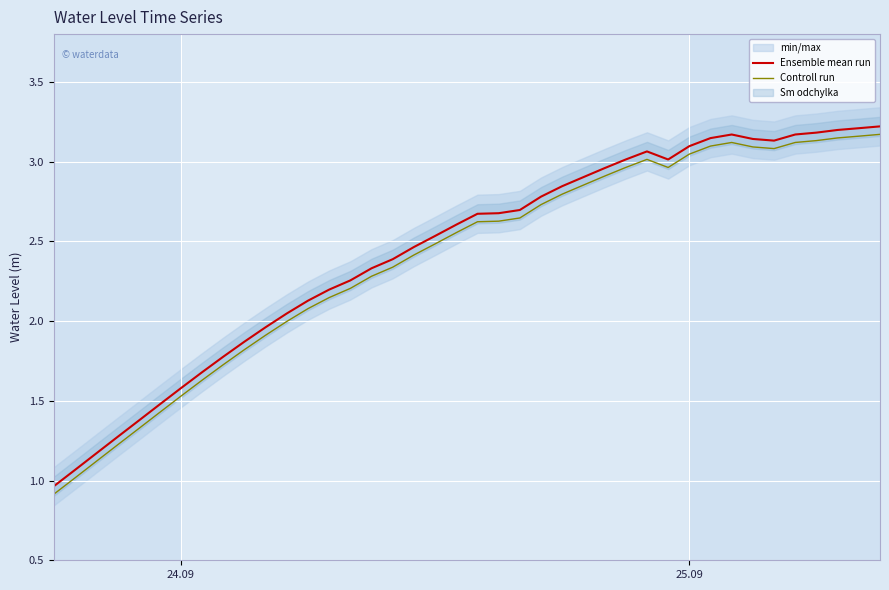

True or false: Ensemble mean run and Controll run cross at least once.

False